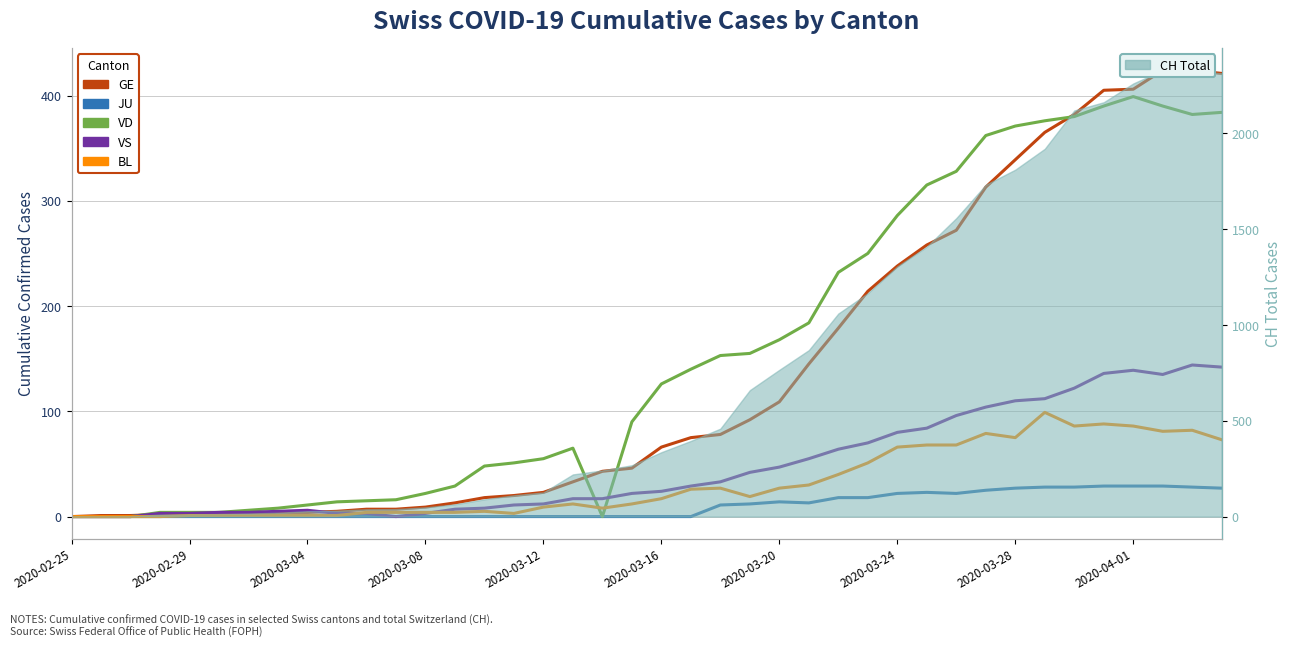

Which has a higher value, 37 or 24?

37